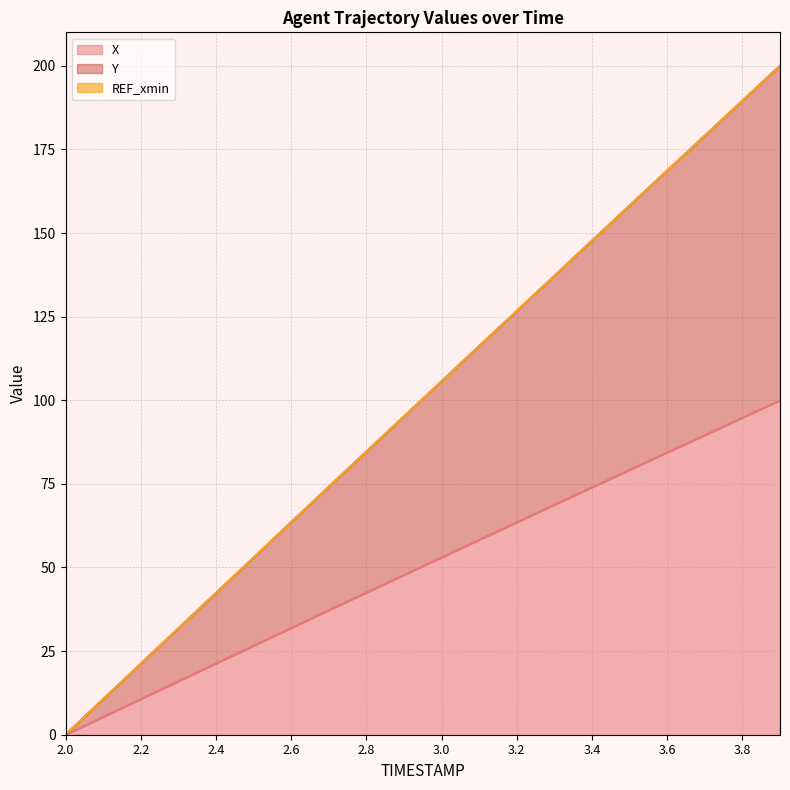

What is the highest value of the Y series?

200.0